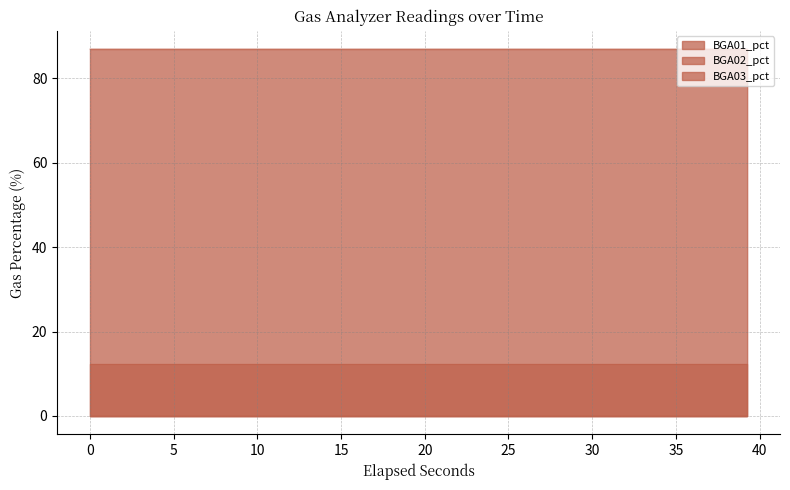

What is the difference between the highest and lowest values at 27?

87.0